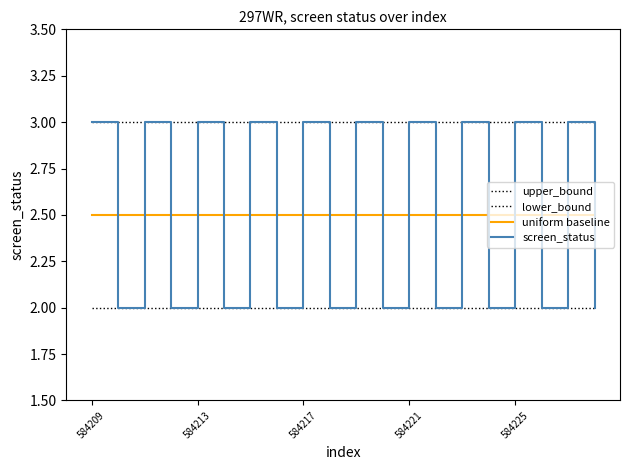

What is the average value of the upper_bound series?

3.0